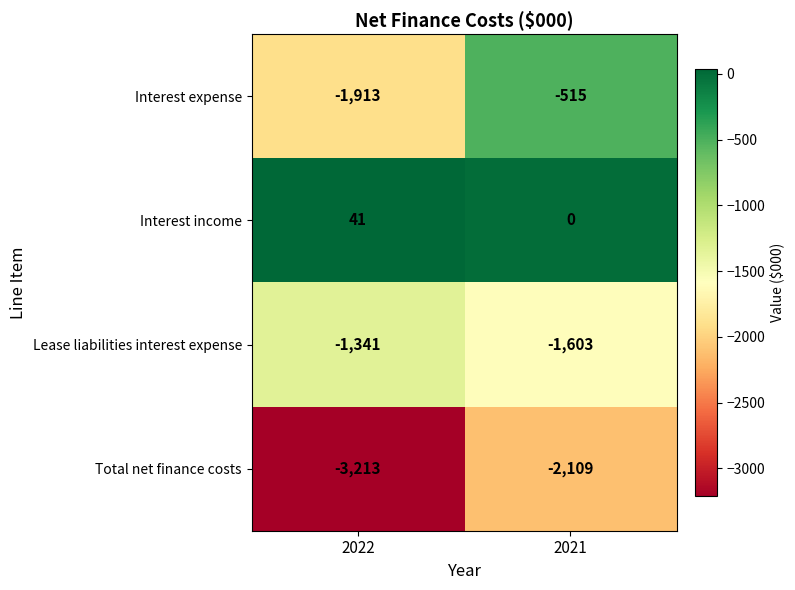

What is the sum of the Lease liabilities interest expense values at 2022 and 2021?

-2944